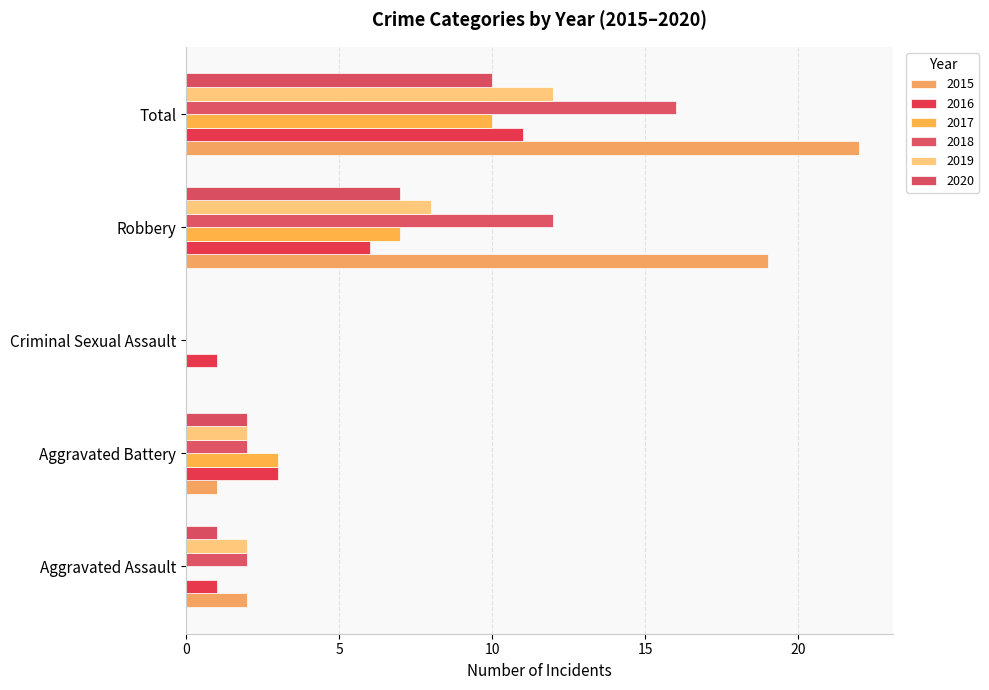

How many distinct data groups are displayed?

6